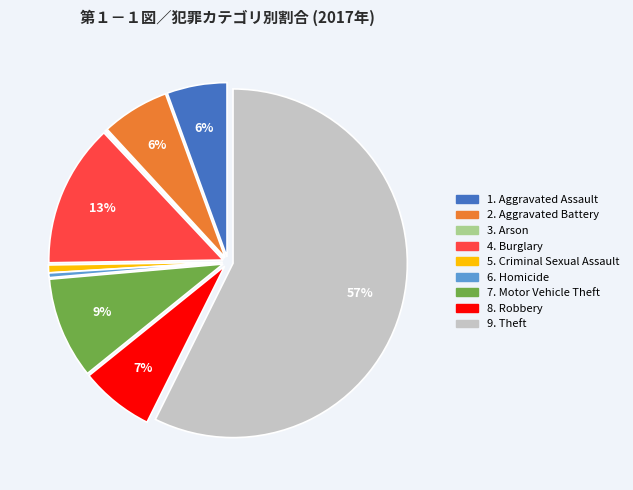

To the nearest percent, what is the average slice percentage?

11%